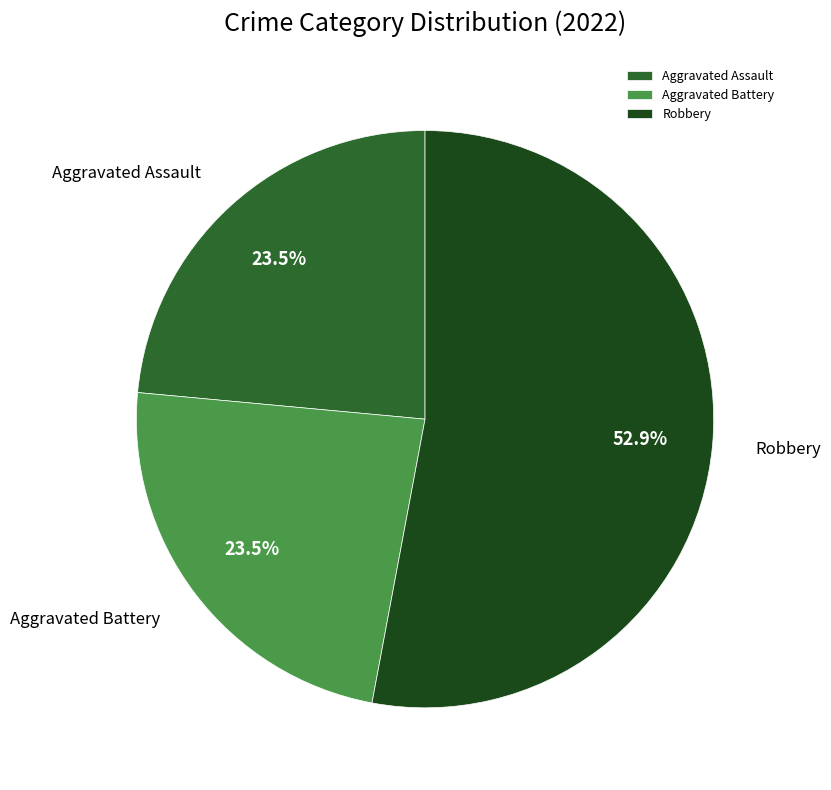

To the nearest percent, what is the difference between the largest and smallest slice percentages?

29%